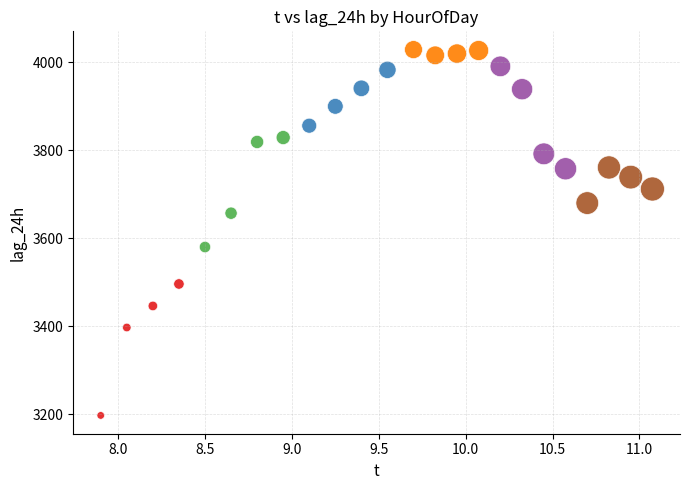

Which series reaches the maximum Y coordinate?

Hour_9